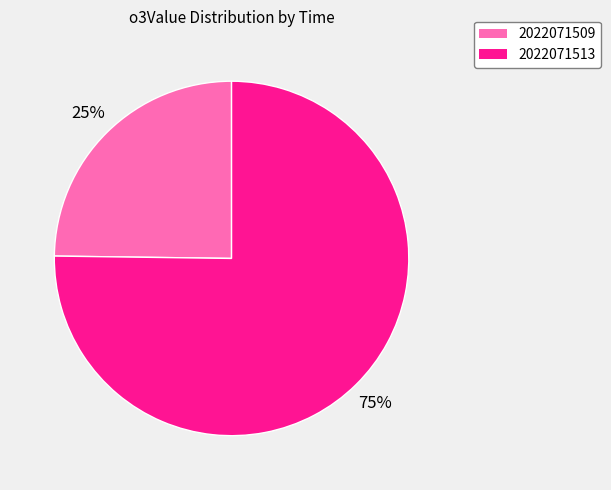

True or false: 2022071509 accounts for 16% of the total.

False